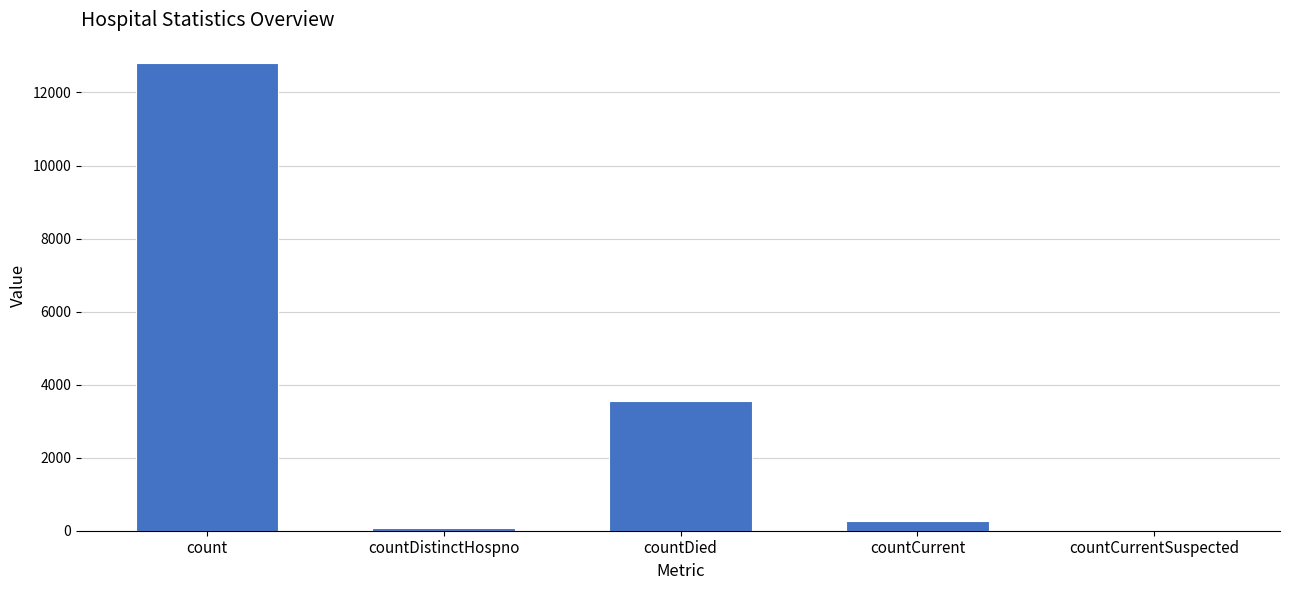

What is the maximum value shown in the chart?

12800